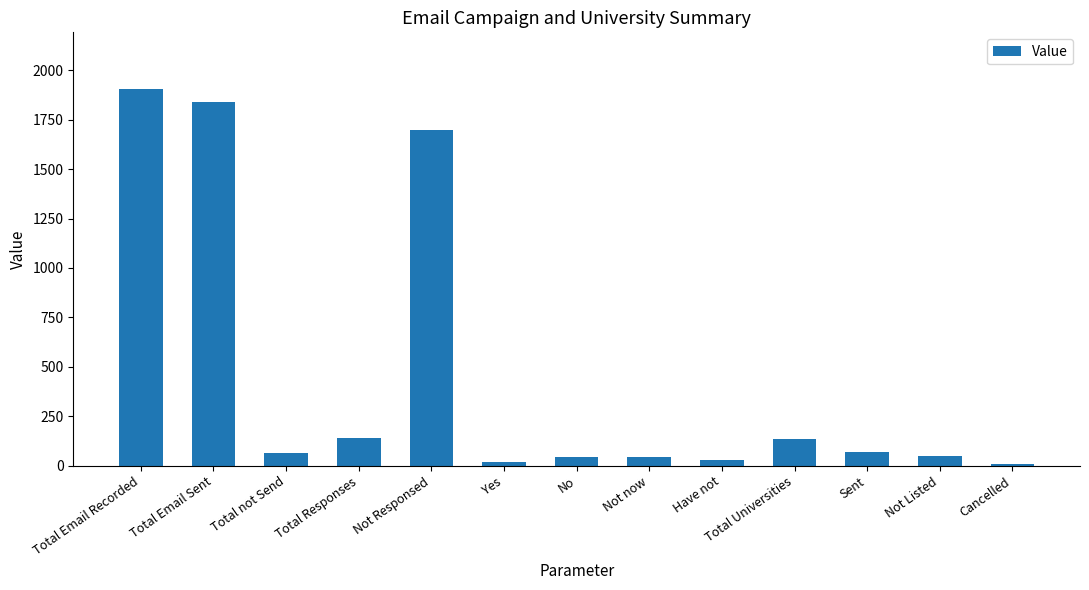

What is the greatest value displayed?

1906